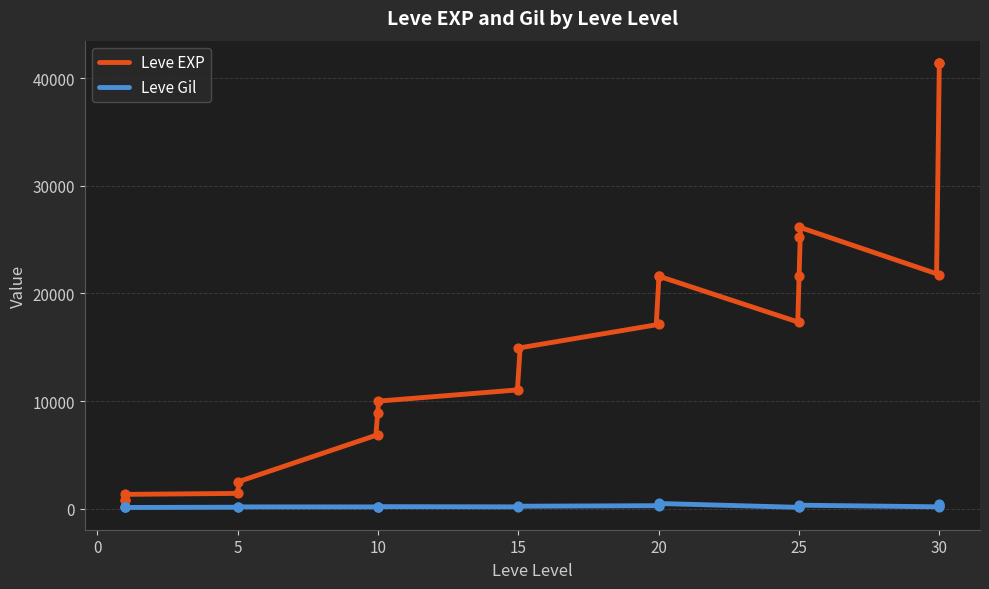

What is the total value across all series at 30?

41782